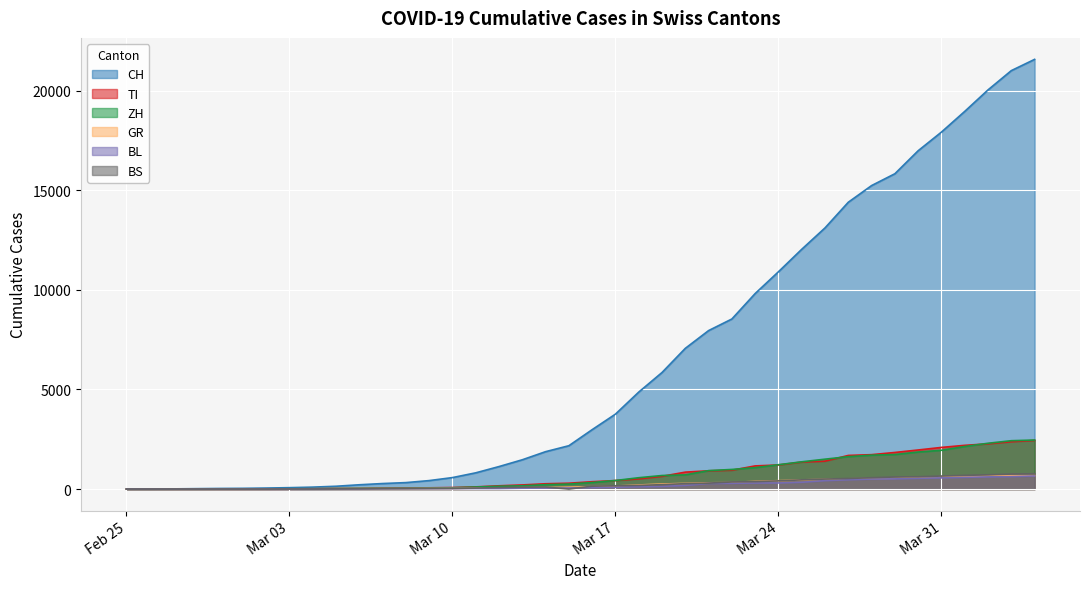

At which category does the chart reach its peak across all series?

2020-04-04